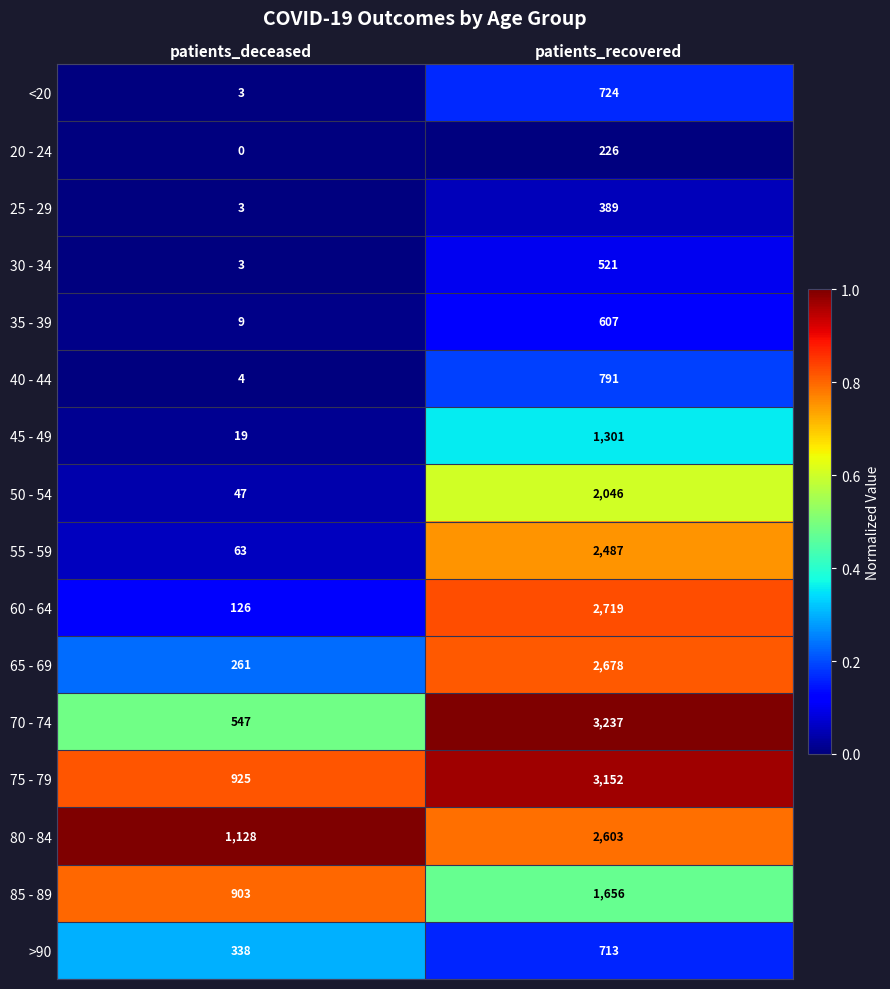

Which series changed the most between patients_deceased and patients_recovered?

70 - 74